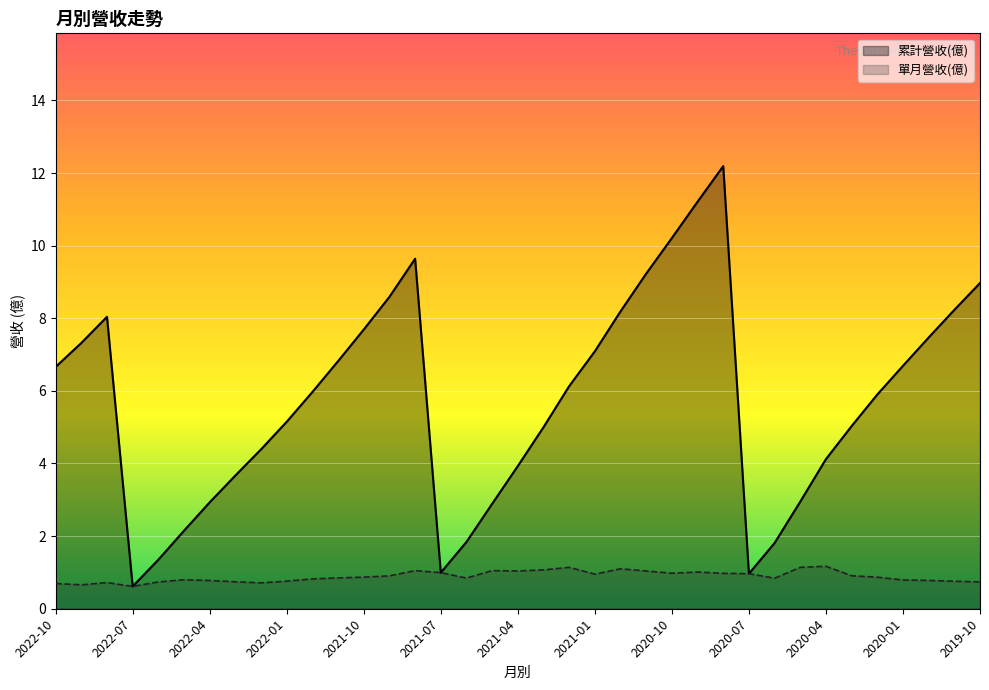

Which category has the highest value in the 累計營收(億) series?

2020-08